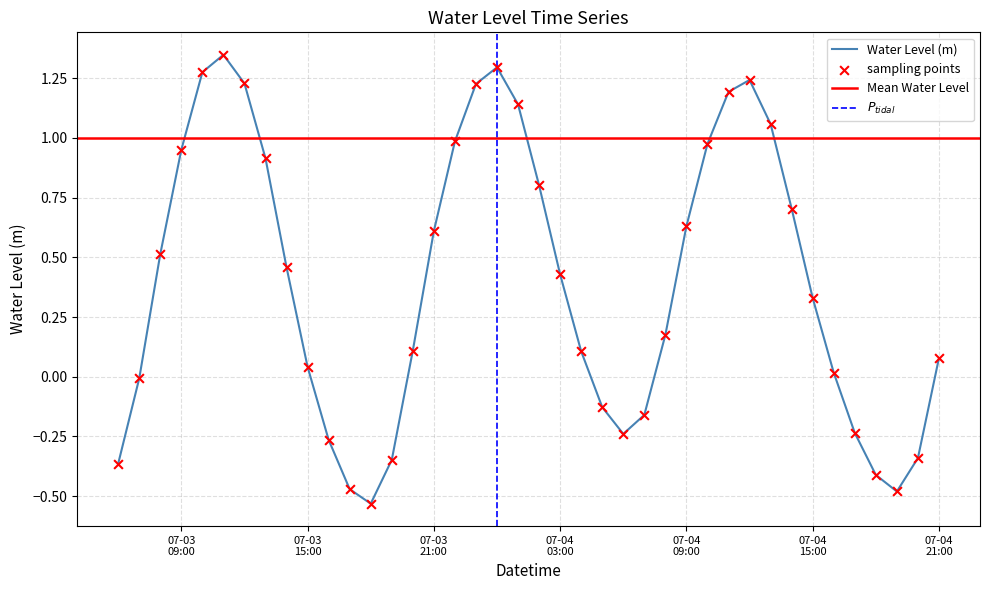

What is the change in value from 2025-07-04 01:00:00 to 2025-07-04 03:00:00?

-0.7